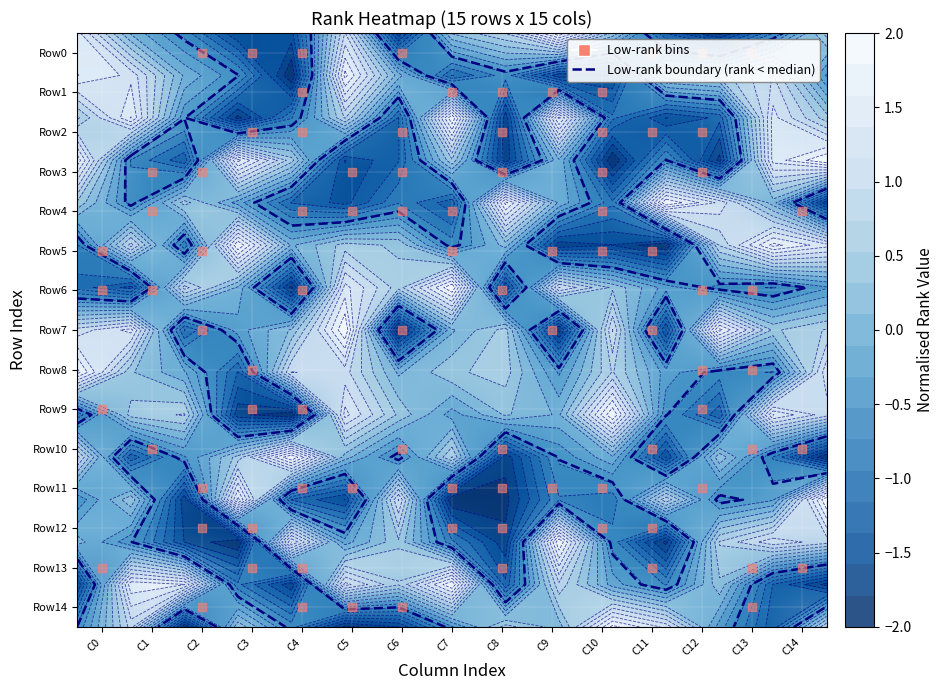

Where is Row4 nearest to the value 0?

C9